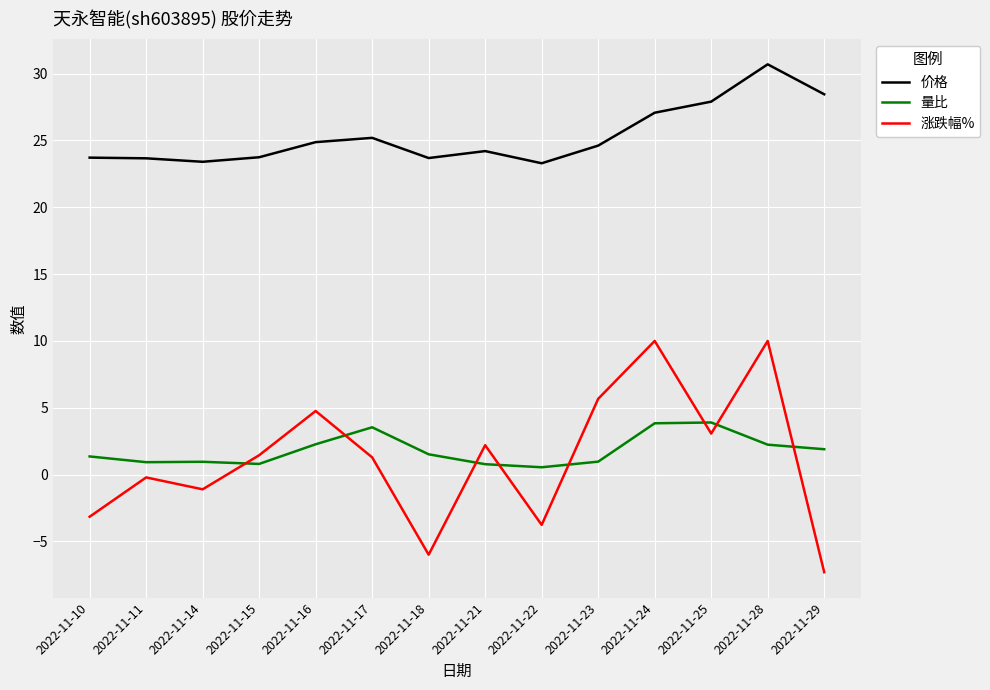

At which label does 价格 first exceed 24?

2022-11-16